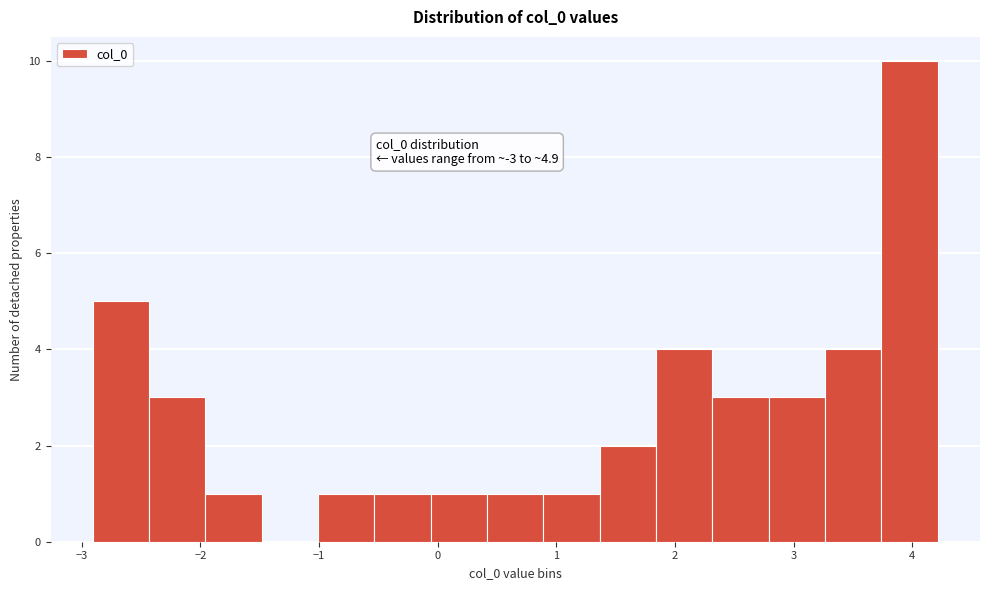

Over which range of the x-axis is the bar tallest?

3.7 to 4.2